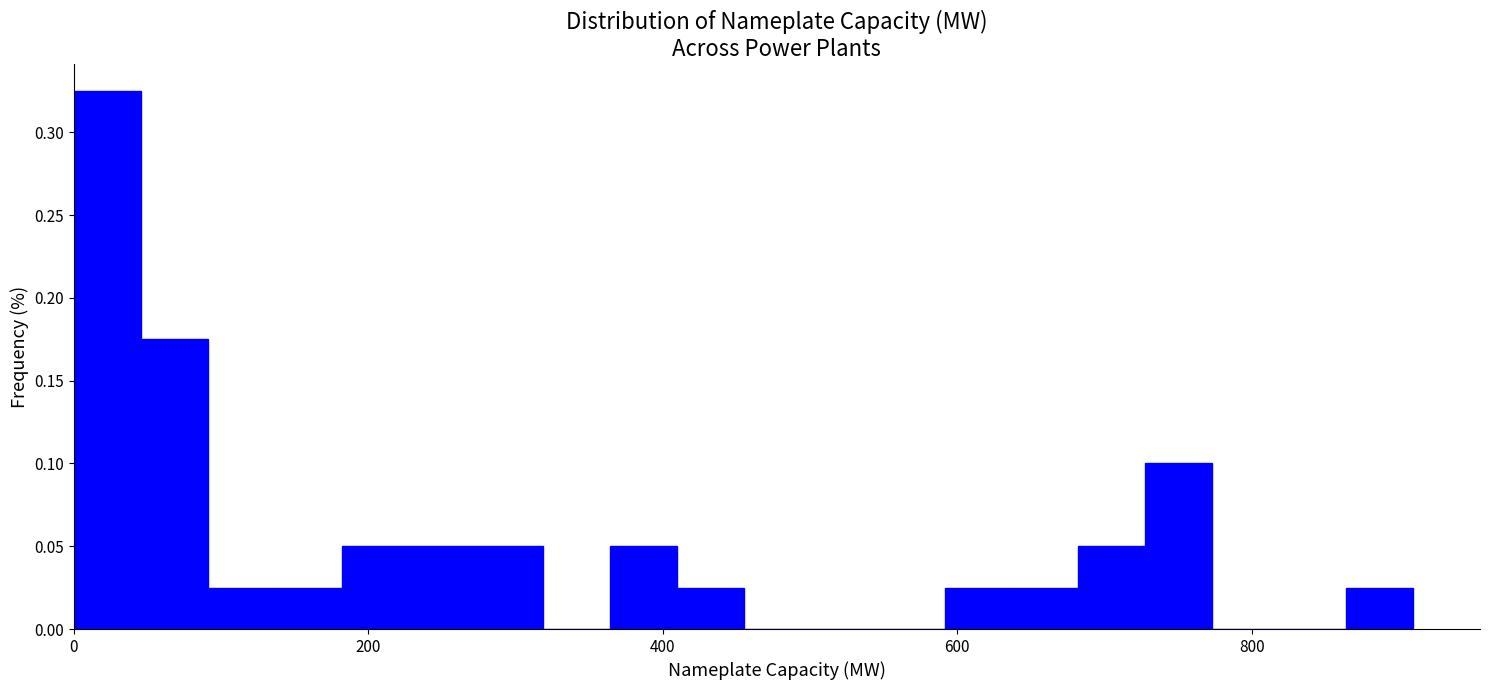

Around what value on the x-axis is the tallest bar? Give the approximate position of its centre, as read against the axis.

20